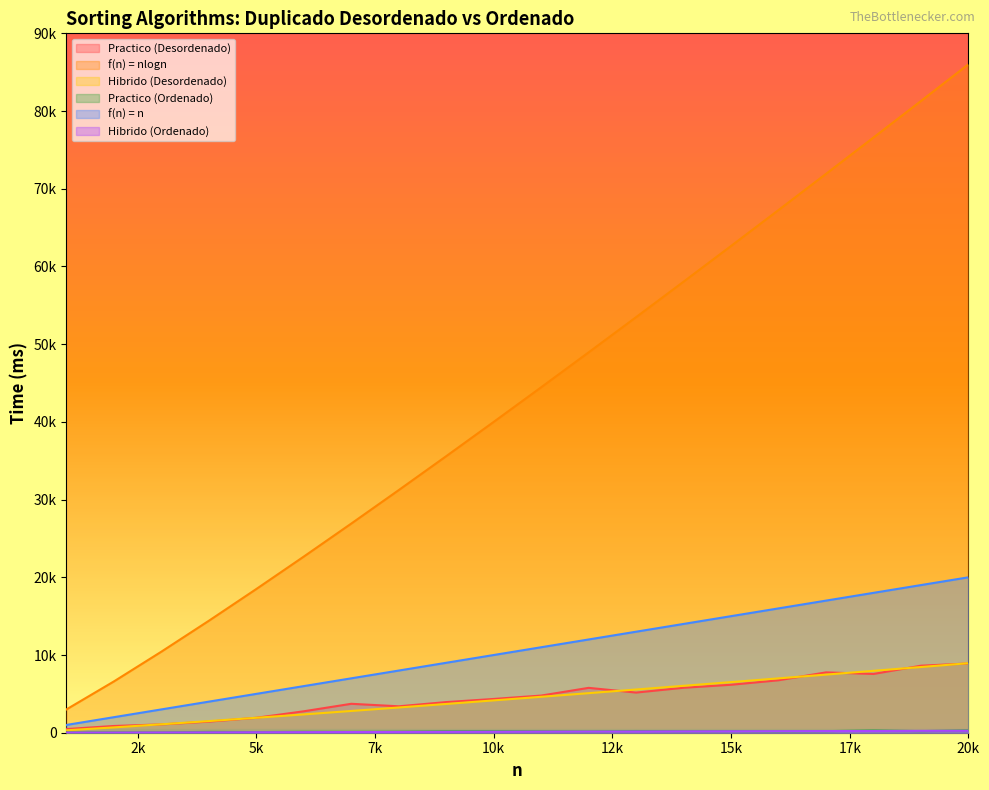

Reading right to left, list all the values displayed in this chart.

Practico (Desordenado): 8911.0	8624.0	7561.0	7765.0	6749.0	6172.0	5787.0	5167.0	5774.0	4782.0	4346.0	3943.0	3401.0	3723.0	2759.0	1923.0	1428.0	1070.0	867.0	472.0
f(n) = nlogn: 86020.6	81296.3	76594.9	71917.6	67265.9	62641.4	58045.8	53481.3	48950.2	44455.3	40000.0	35588.2	31224.7	26915.7	22668.9	18494.9	14408.2	10431.4	6602.1	3000.0
Hibrido (Desordenado): 8946.3	8455.0	7966.0	7479.6	6995.8	6514.8	6036.9	5562.2	5090.9	4623.5	4160.1	3701.3	3247.4	2799.3	2357.6	1923.5	1498.5	1084.9	686.6	312.0
Practico (Ordenado): 314.0	203.0	302.0	200.0	174.0	203.0	188.0	218.0	163.0	179.0	200.0	192.0	136.0	115.0	125.0	83.0	112.0	41.0	46.0	29.0
f(n) = n: 20000.0	19000.0	18000.0	17000.0	16000.0	15000.0	14000.0	13000.0	12000.0	11000.0	10000.0	9000.0	8000.0	7000.0	6000.0	5000.0	4000.0	3000.0	2000.0	1000.0
Hibrido (Ordenado): 251.1	238.6	226.0	213.4	200.9	188.3	175.8	163.2	150.7	138.1	125.6	113.0	100.4	87.9	75.3	62.8	50.2	37.7	25.1	12.6